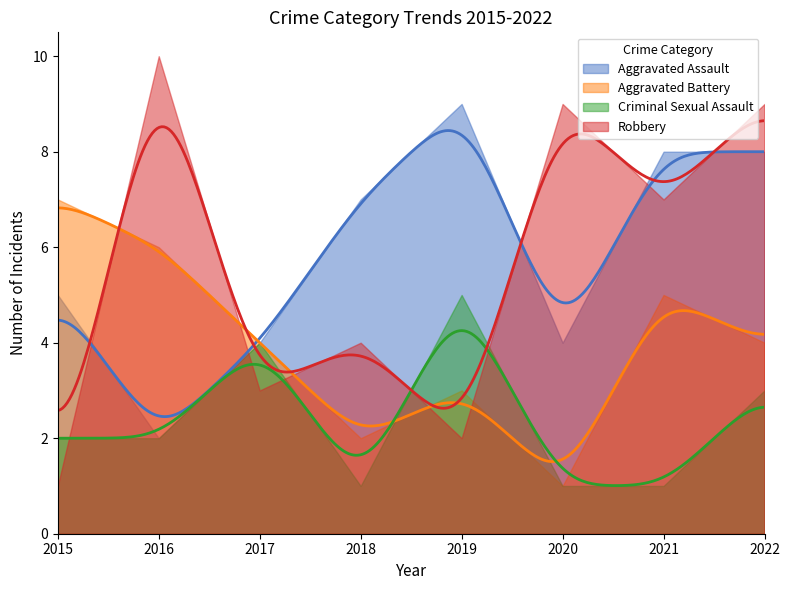

What is the difference between the highest and lowest values at 2015?

6